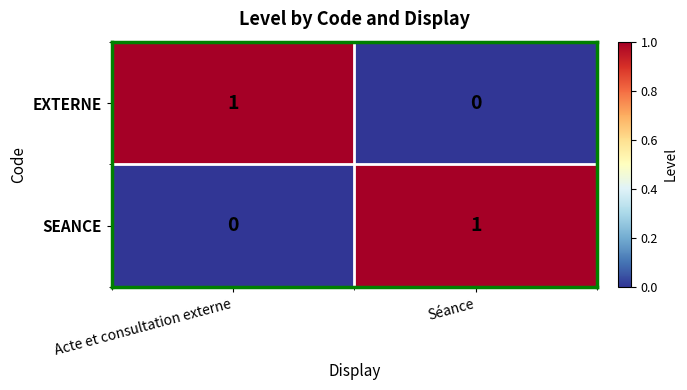

At which label is EXTERNE closest to 0?

Séance